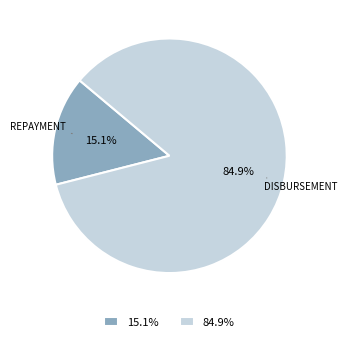

What is the majority slice?

84.9%